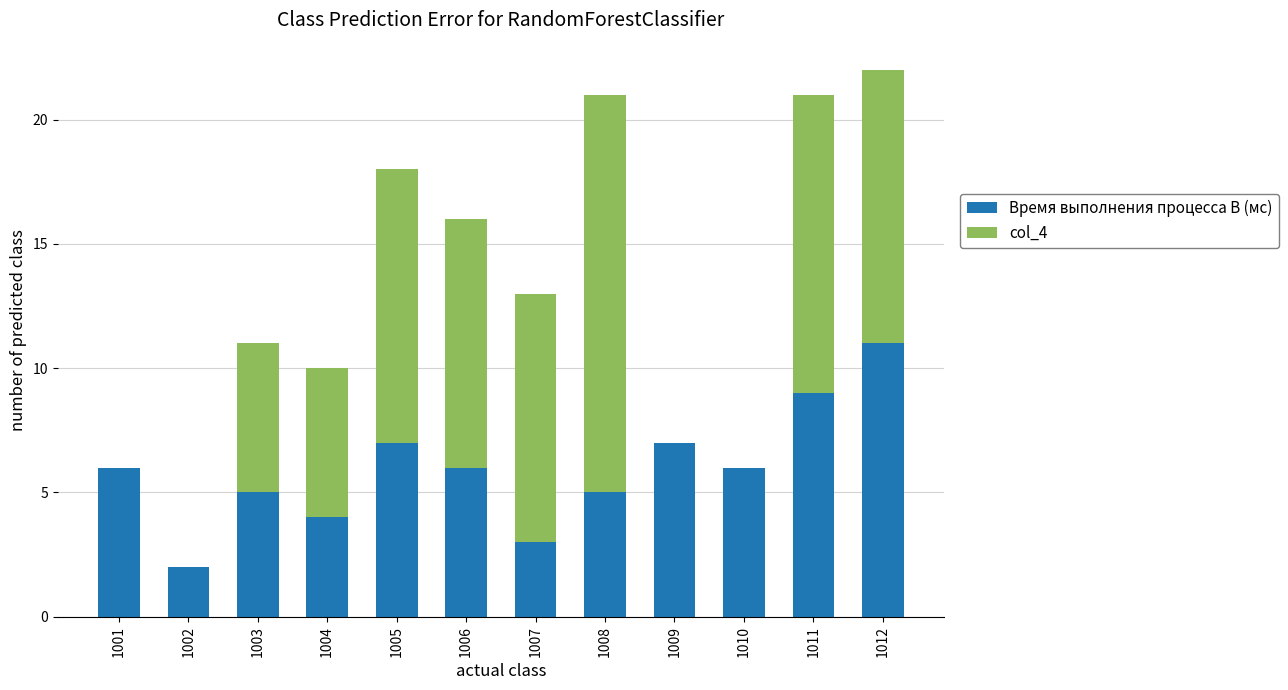

At which label does Время выполнения процесса B (мс) reach its peak?

1012